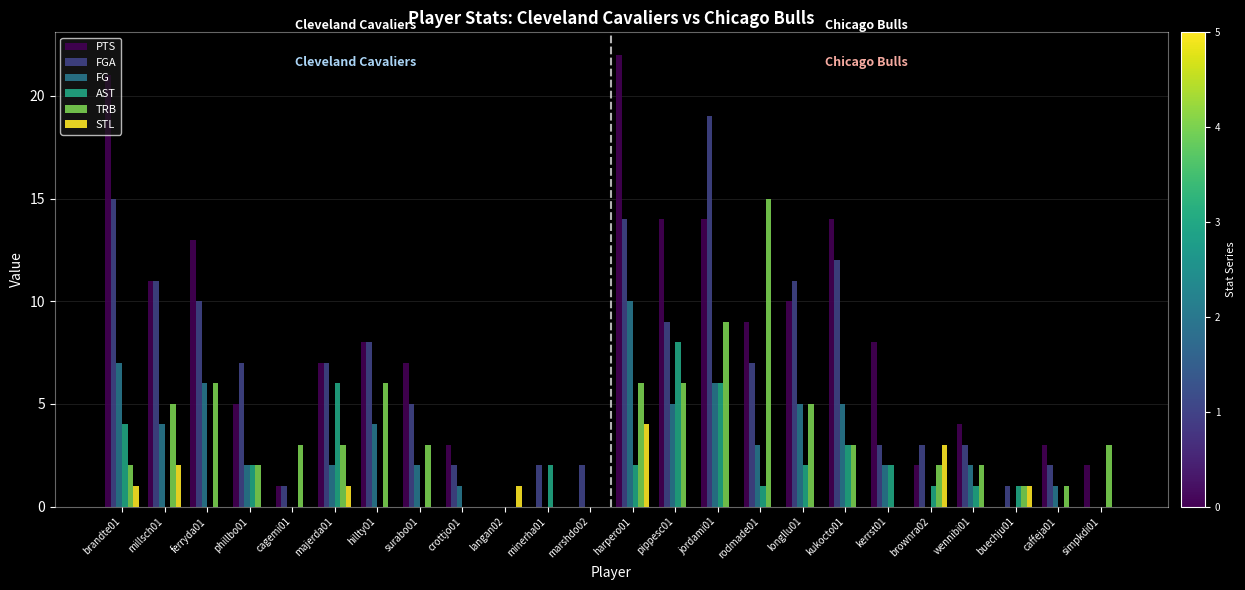

True or false: STL has a value of -2 at simpkdi01.

False